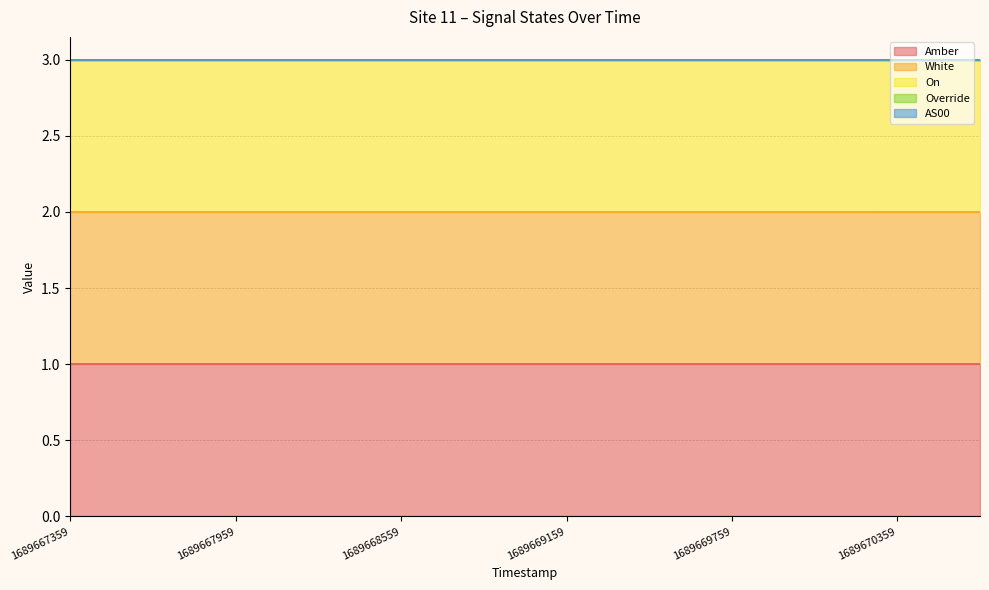

What is the average value of the On series?

1